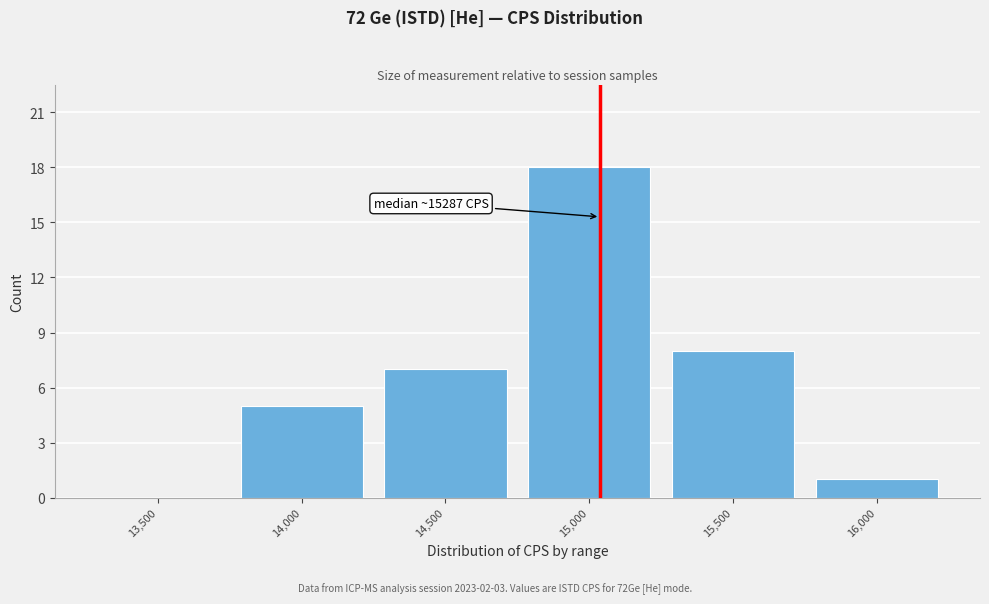

Reading left to right, extract all data points from this chart.

13,500=0	14,000=5	14,500=7	15,000=18	15,500=8	16,000=1